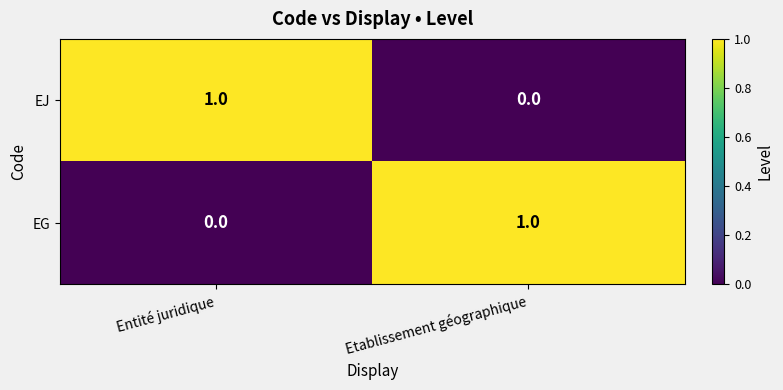

Count the number of data series in this chart.

2